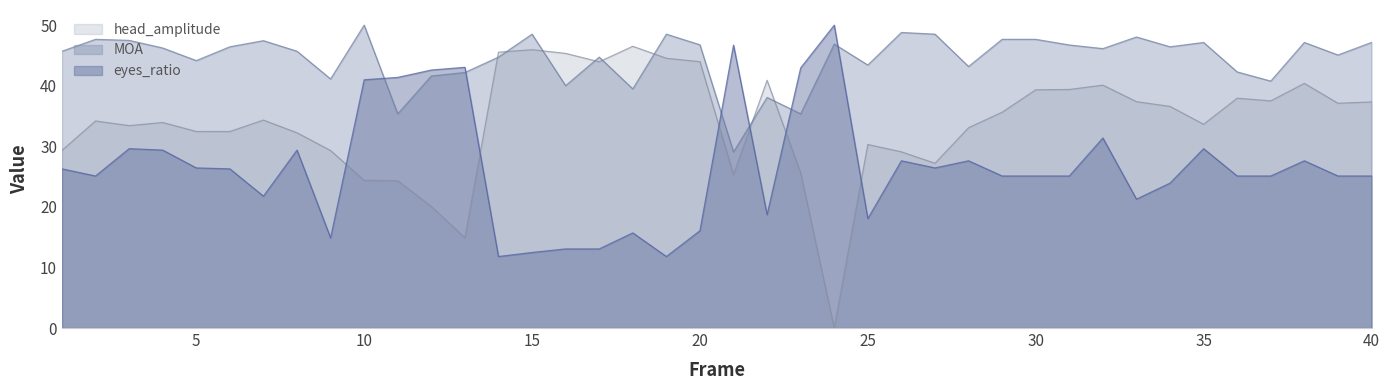

True or false: eyes_ratio has more than 1 points higher than both neighbors.

True